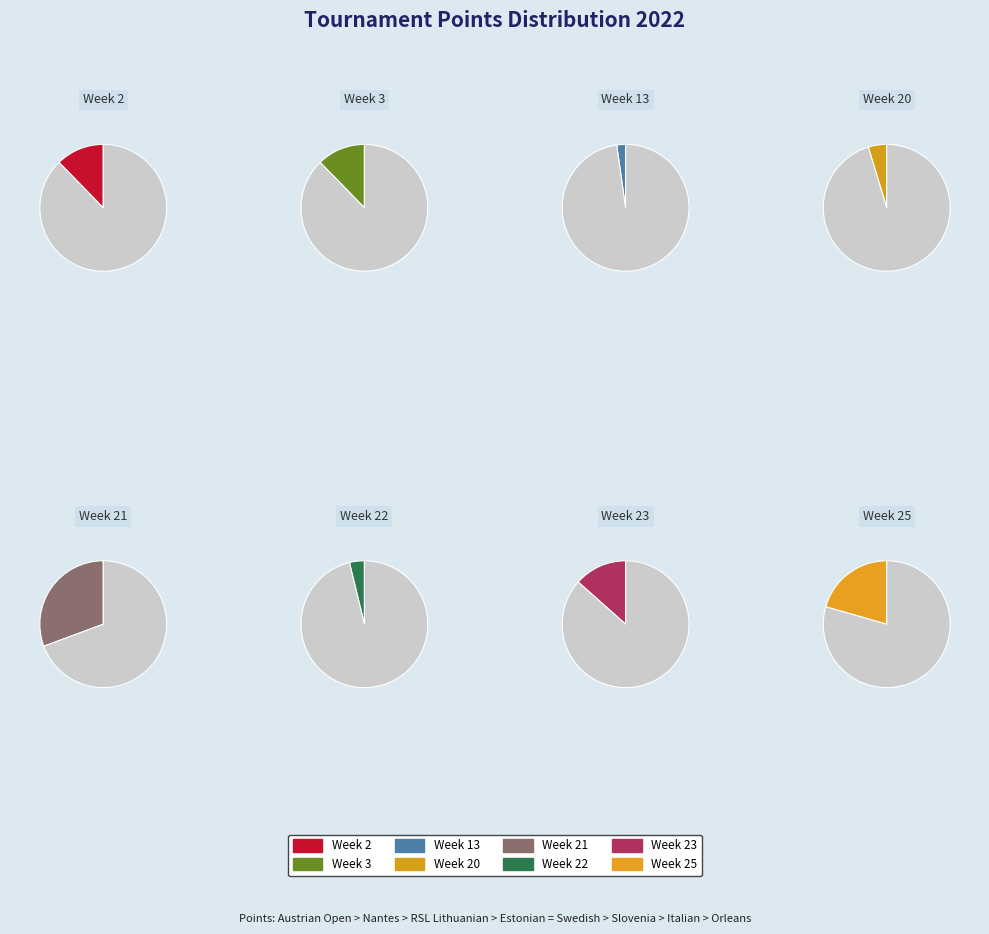

To the nearest percent, what is the difference between the Week 20 and Week 23 slice percentages?

9%